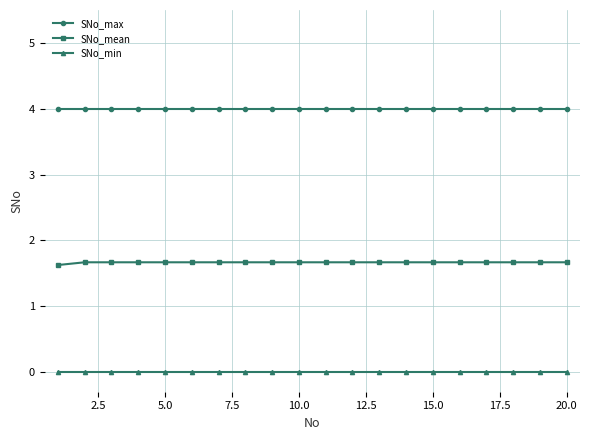

What is the average value of the SNo_max series?

4.0